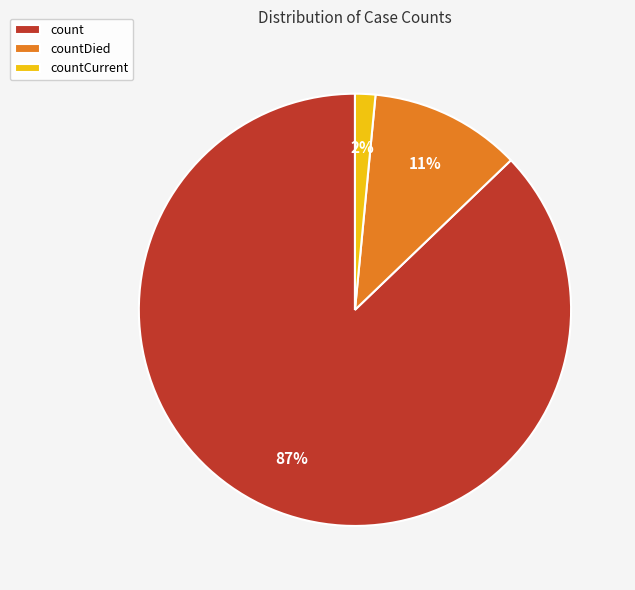

Between count and countDied, which is larger?

count